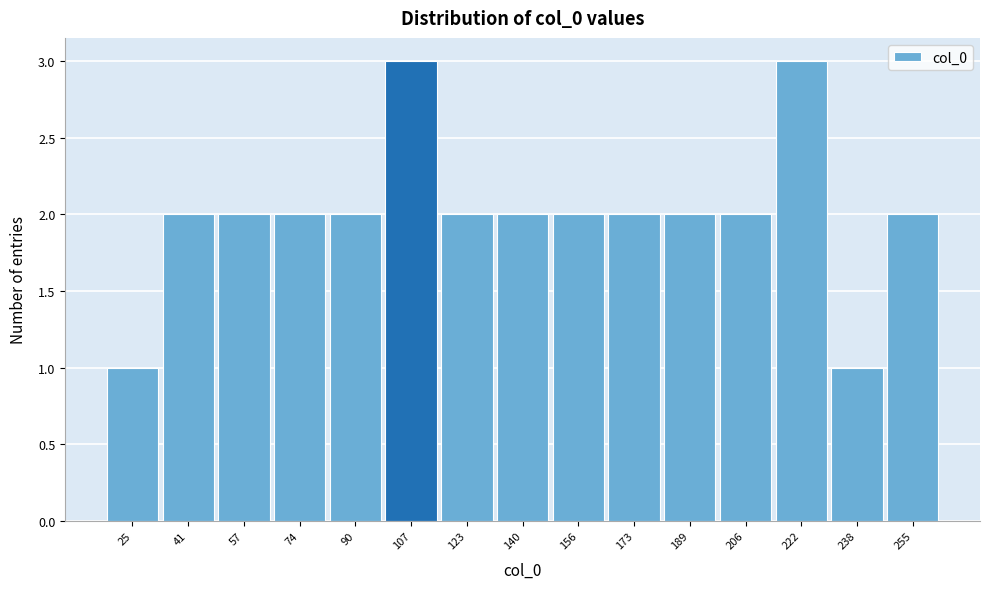

Reading right to left, what are all the values shown in this chart?

2	1	3	2	2	2	2	2	2	3	2	2	2	2	1